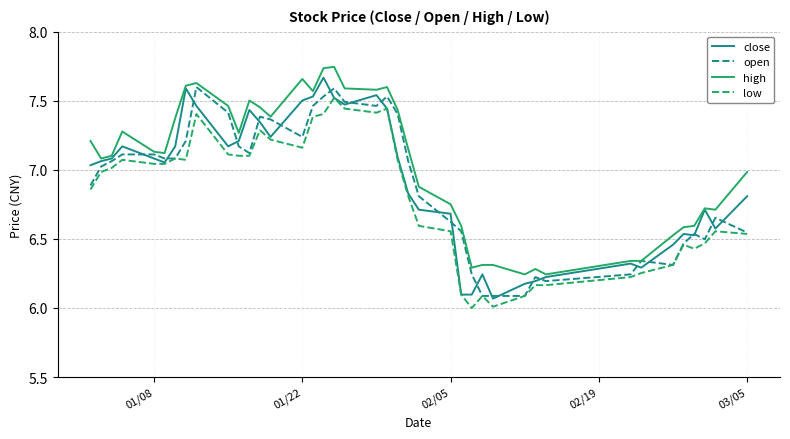

True or false: high and low cross at least once.

False